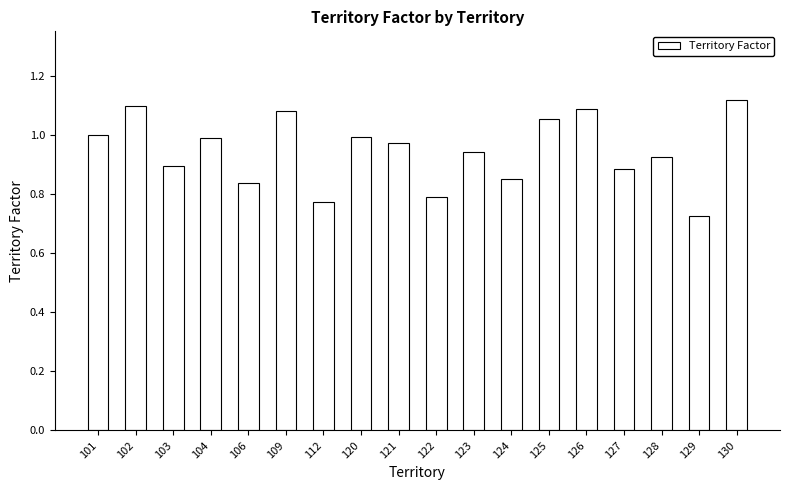

Where is the data nearest to the value 0?

129